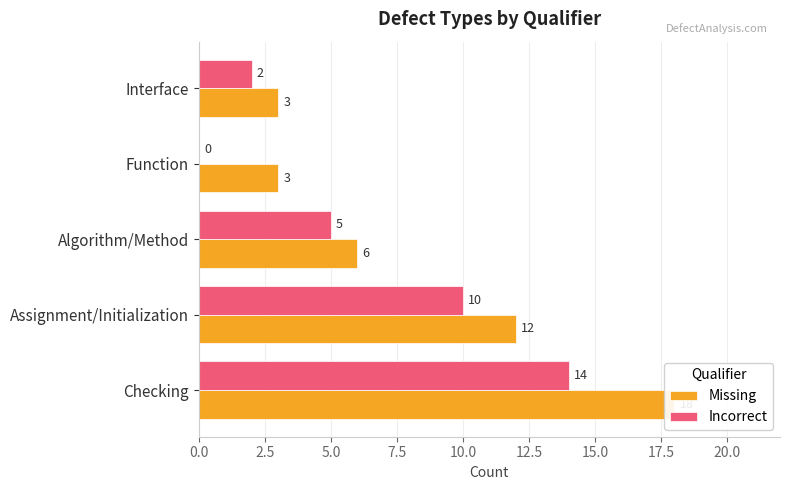

Does the chart contain any negative values?

No